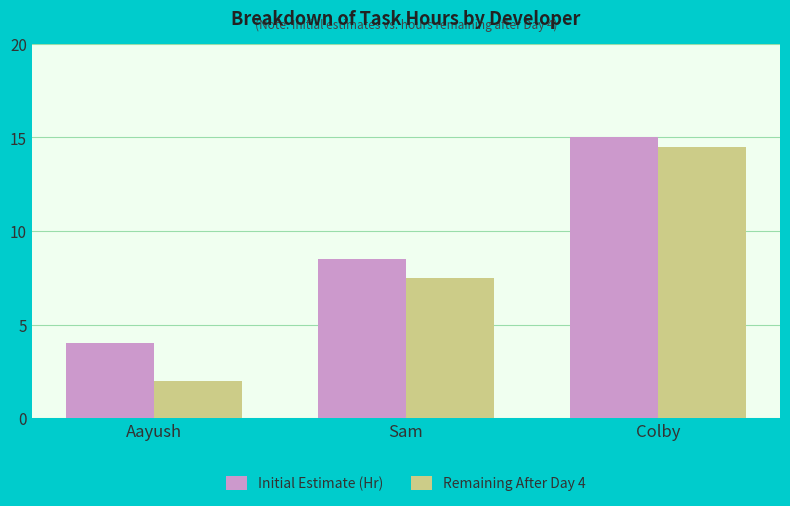

What is the greatest value displayed?

15.0